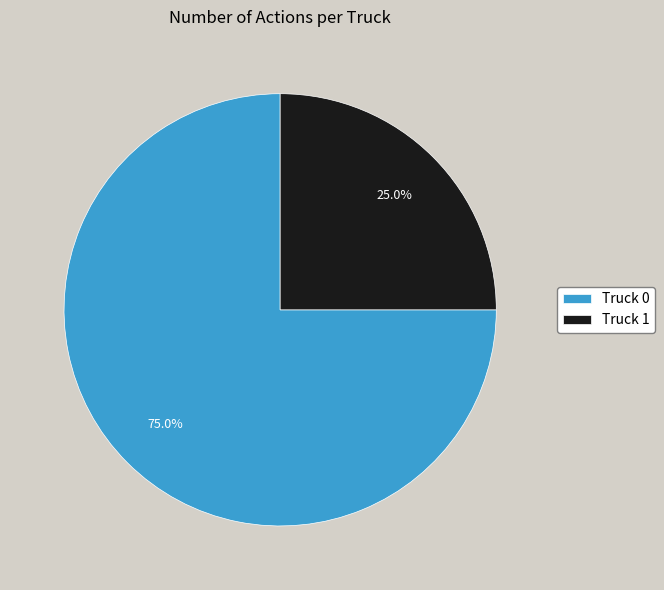

What is the ratio of the value at Truck 1 to the value at Truck 0?

0.3